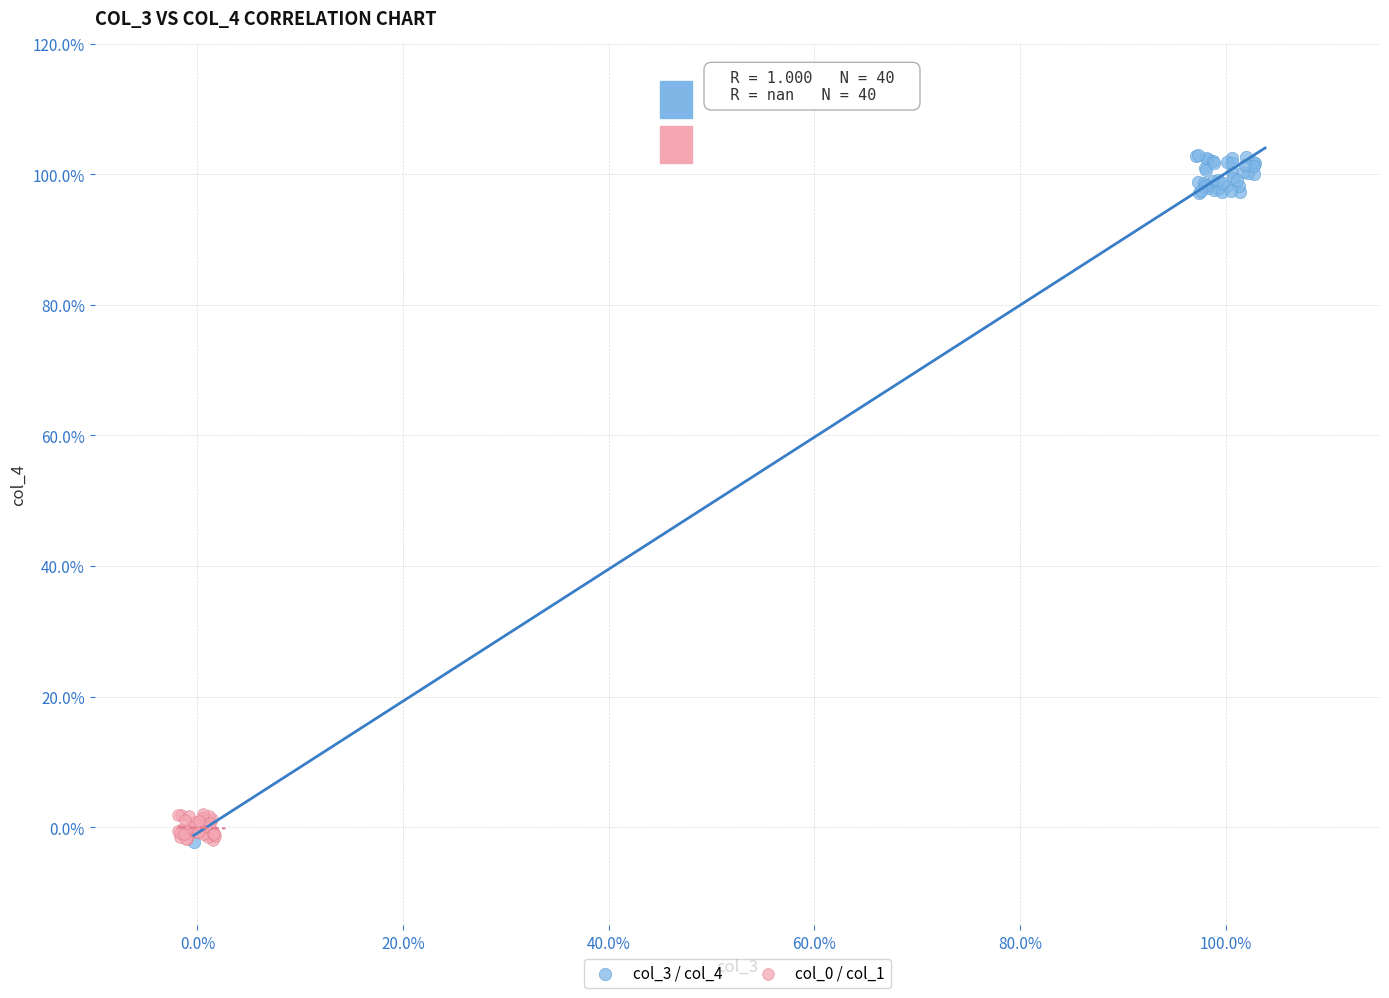

Which series contains the highest Y value?

col_3 / col_4